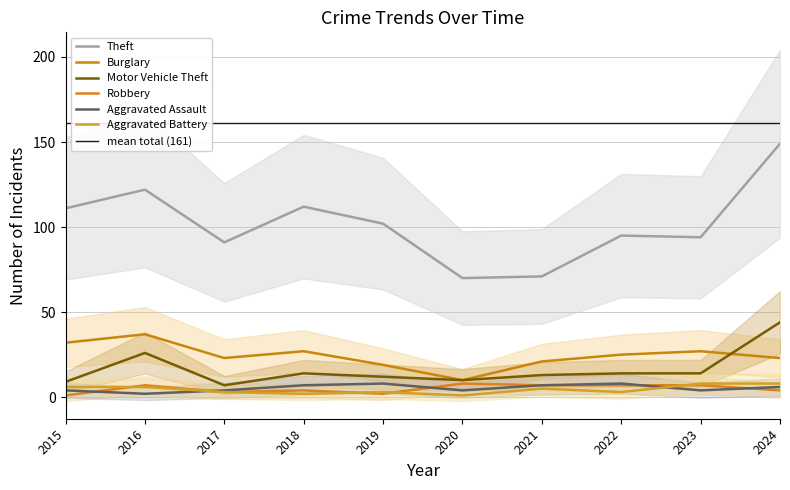

What is the total value across all series at 2017?

131